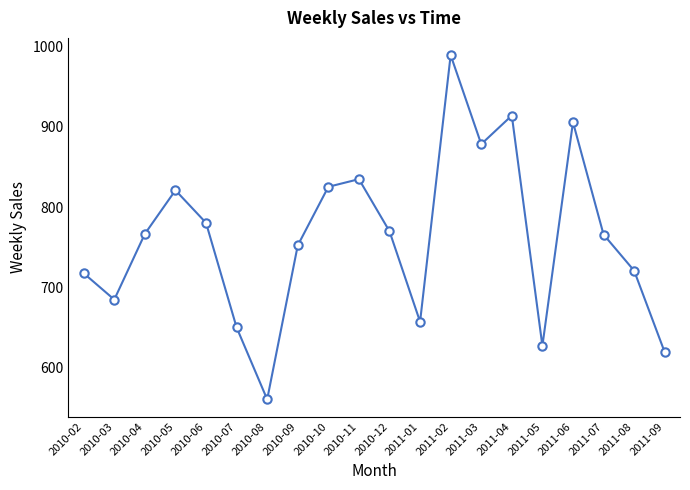

Does the chart display data point markers on the line(s)?

Yes